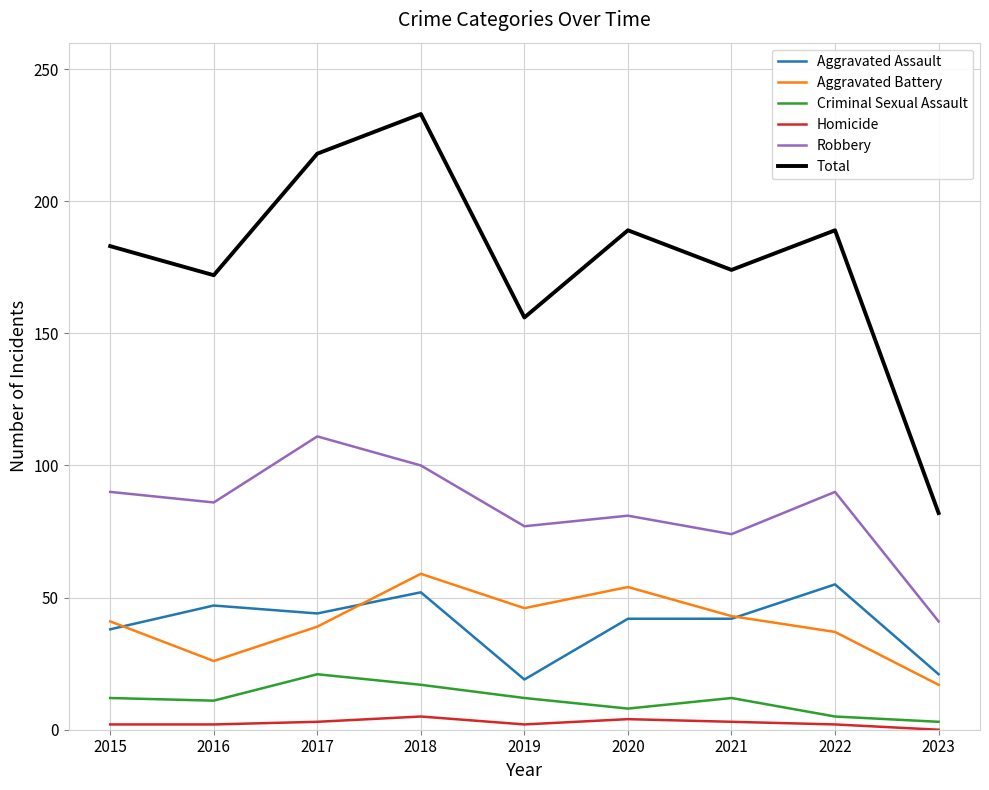

What is the sum of the Total values at 2018 and 2022?

422